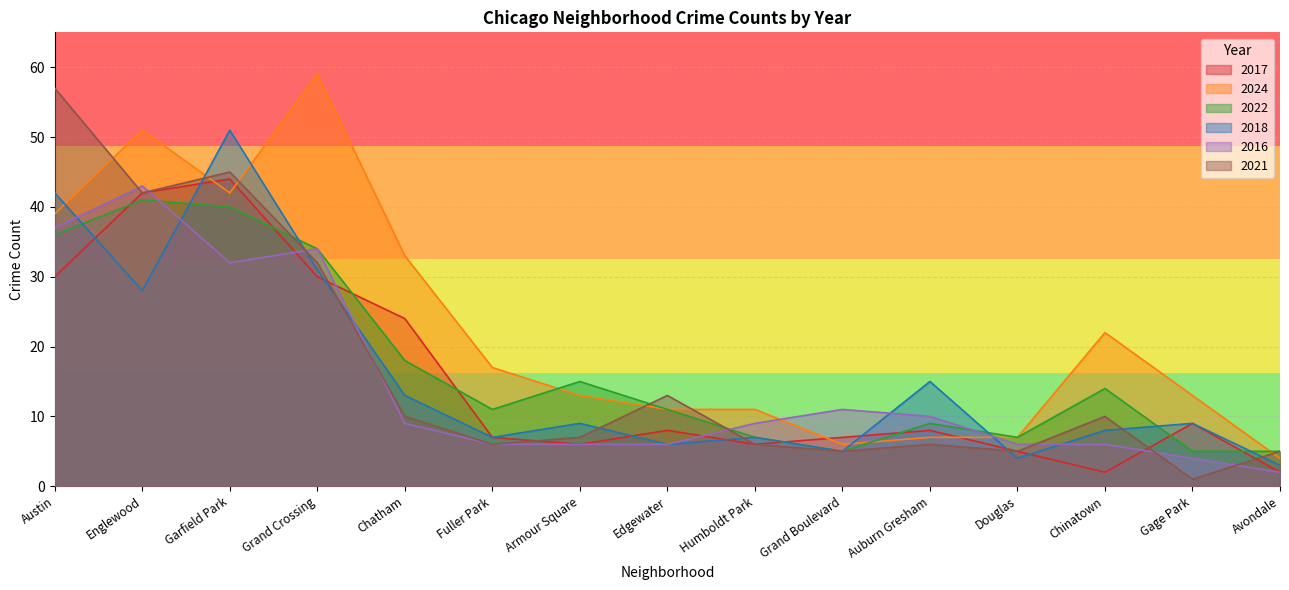

How many times do 2018 and 2024 cross each other?

5